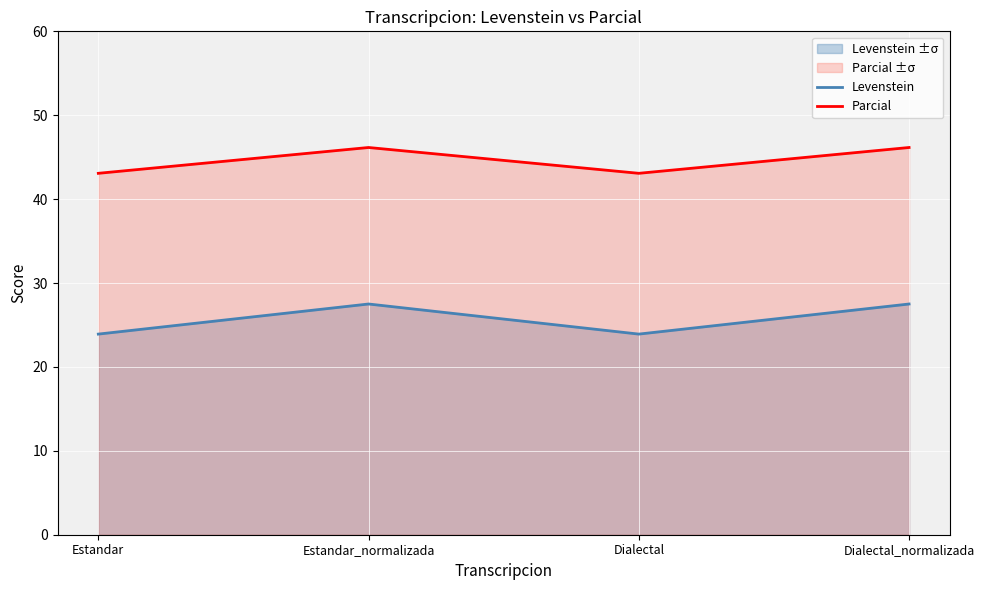

At which category does Levenstein reach its first local valley?

Dialectal